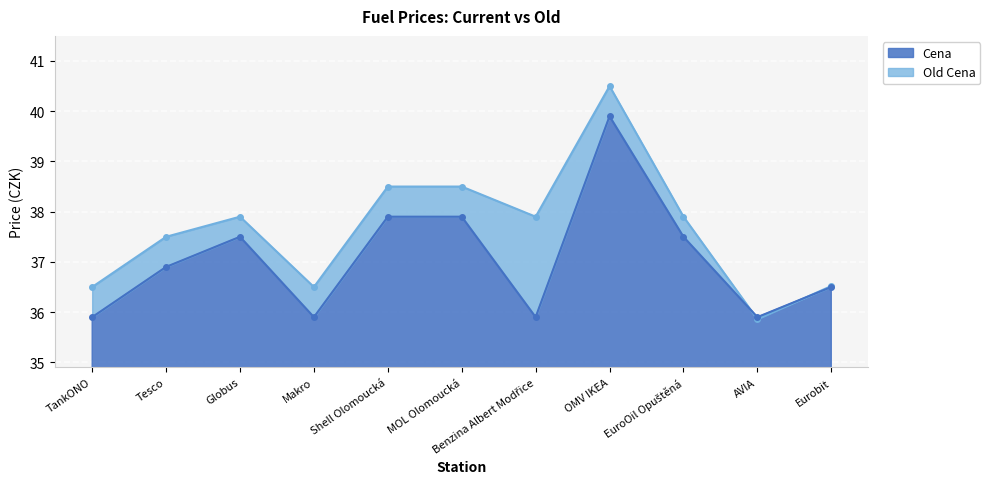

The value of Cena at MOL Olomoucká is 10.8. True or false?

False